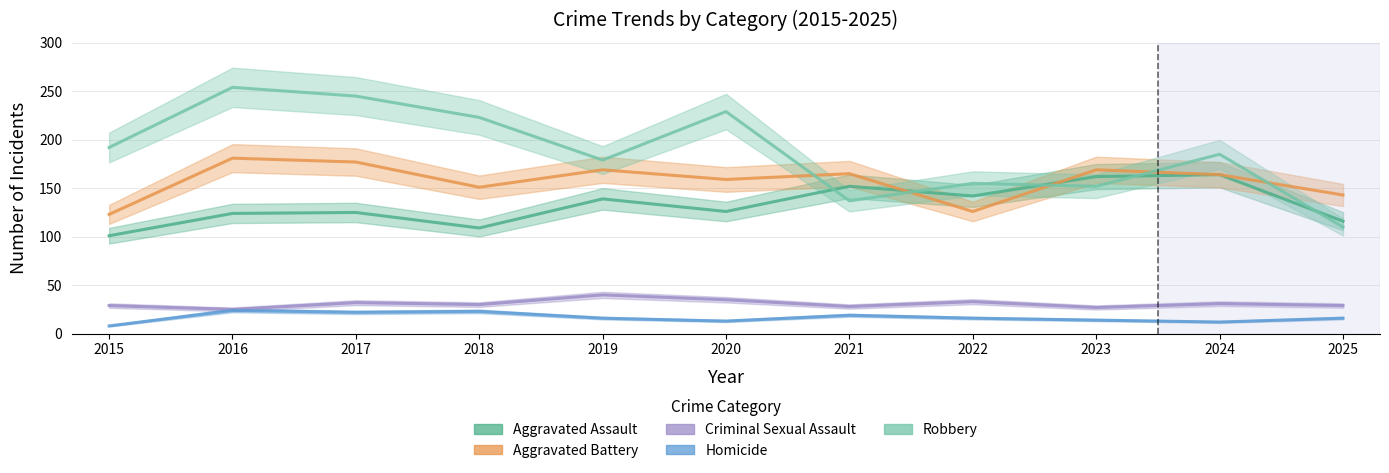

At which category does Criminal Sexual Assault reach its first local peak?

2017